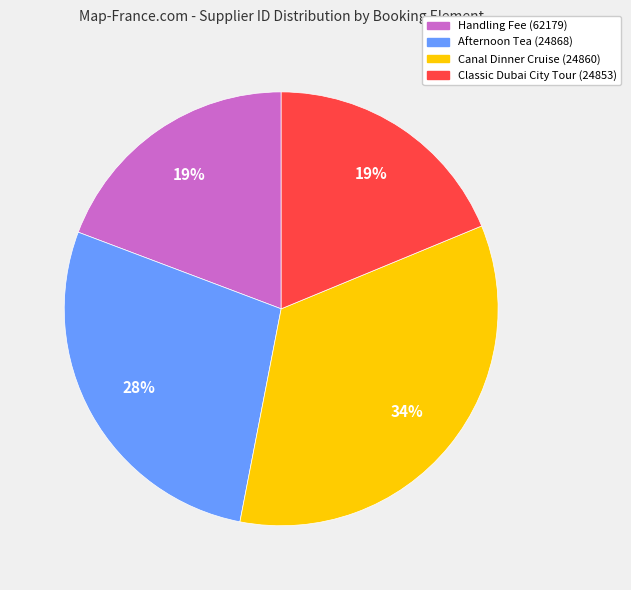

How many segments does this pie chart have?

4